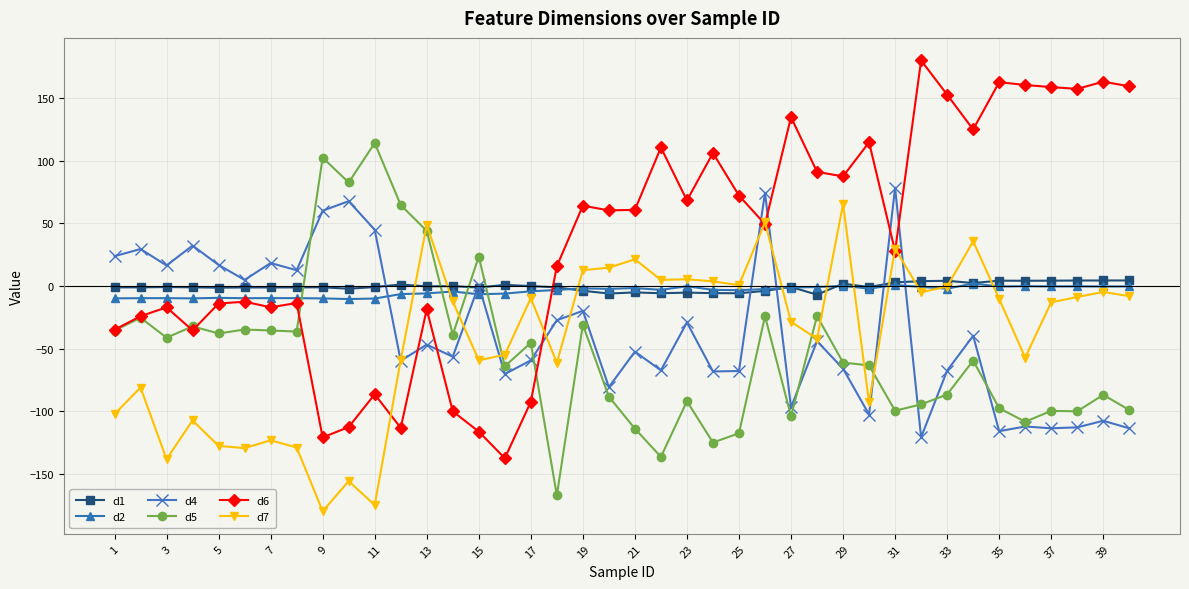

What is the average value of the d4 series?

-36.0